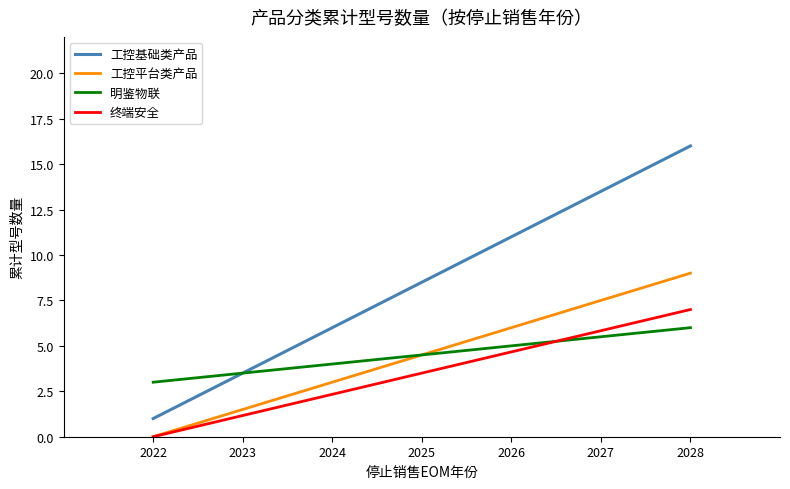

How many values in the 工控基础类产品 series are below 8?

3